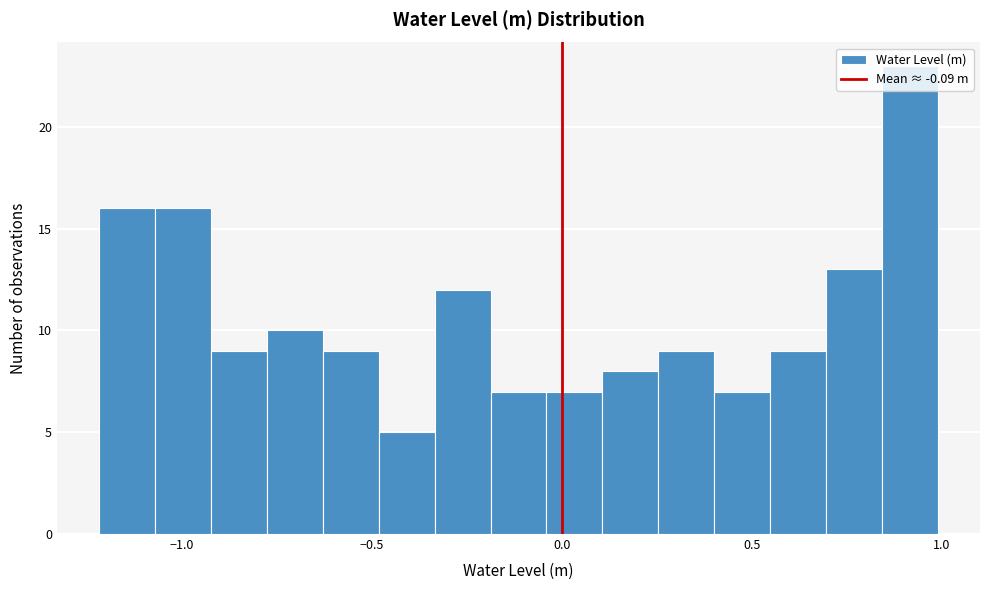

Around what value on the x-axis is the tallest bar? Give the approximate position of its centre, as read against the axis.

0.90